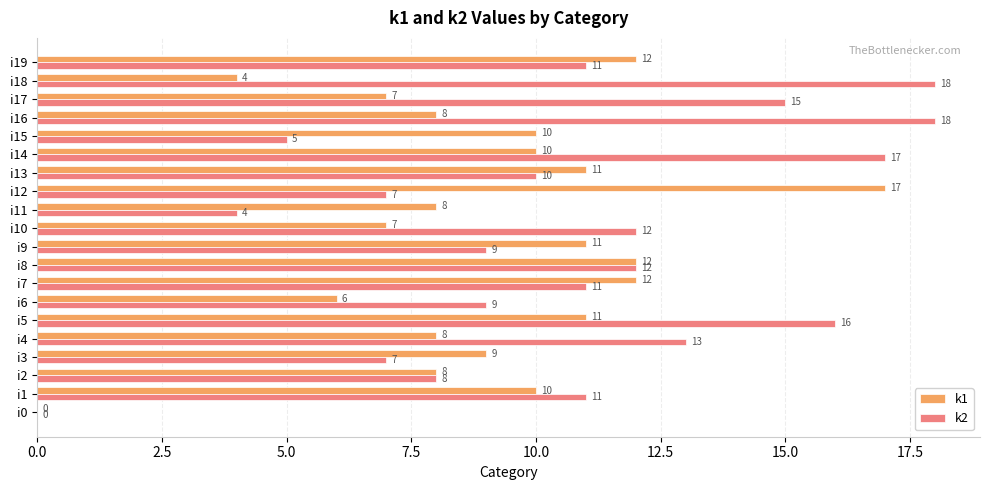

Is it true that k2 equals 3 at i9?

False